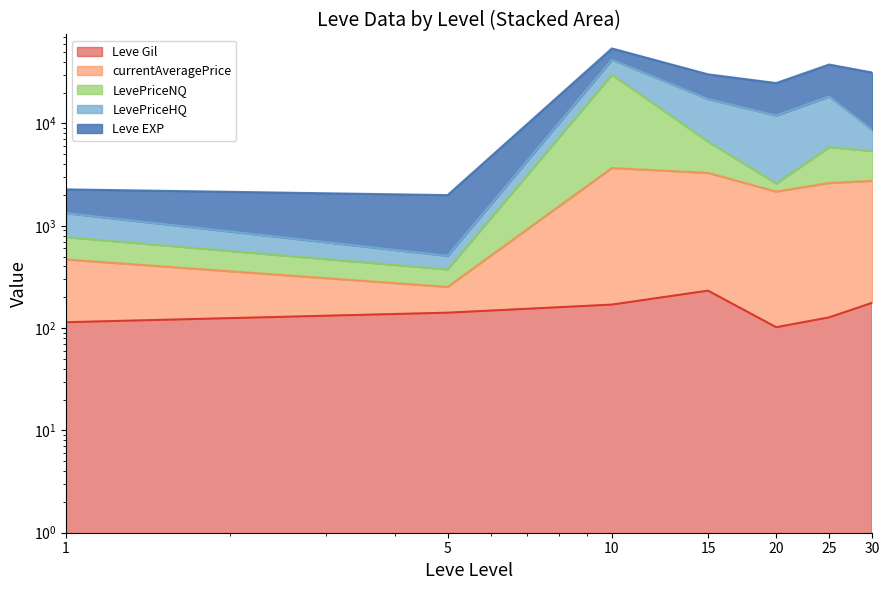

What is the difference between the maximum and minimum values in the currentAveragePrice series?

3413.0